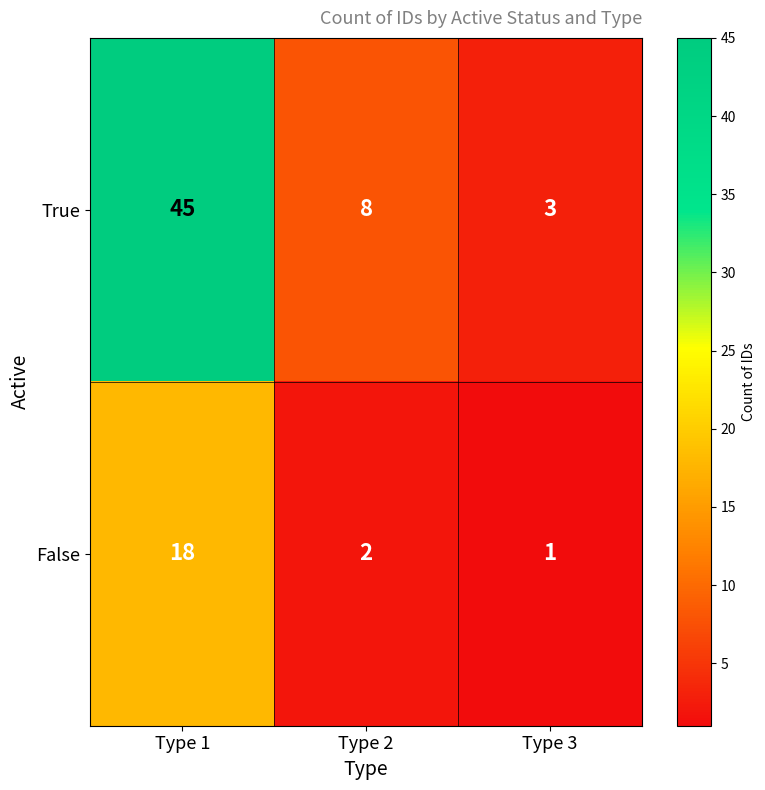

Reading left to right, what are all the values shown in this chart?

True: Type 1=45	Type 2=8	Type 3=3
False: Type 1=18	Type 2=2	Type 3=1